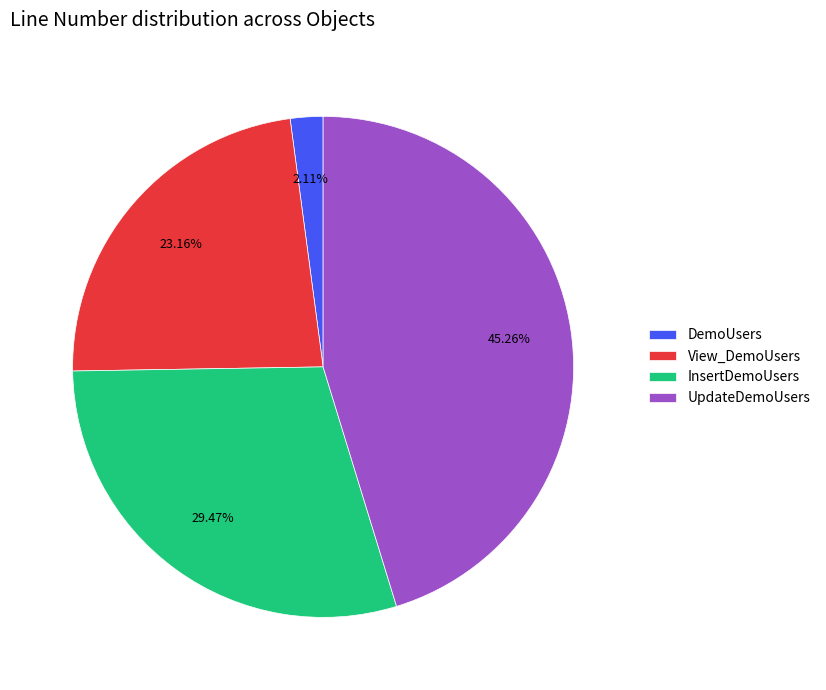

Rank the categories by value from highest to lowest.

UpdateDemoUsers, InsertDemoUsers, View_DemoUsers, DemoUsers